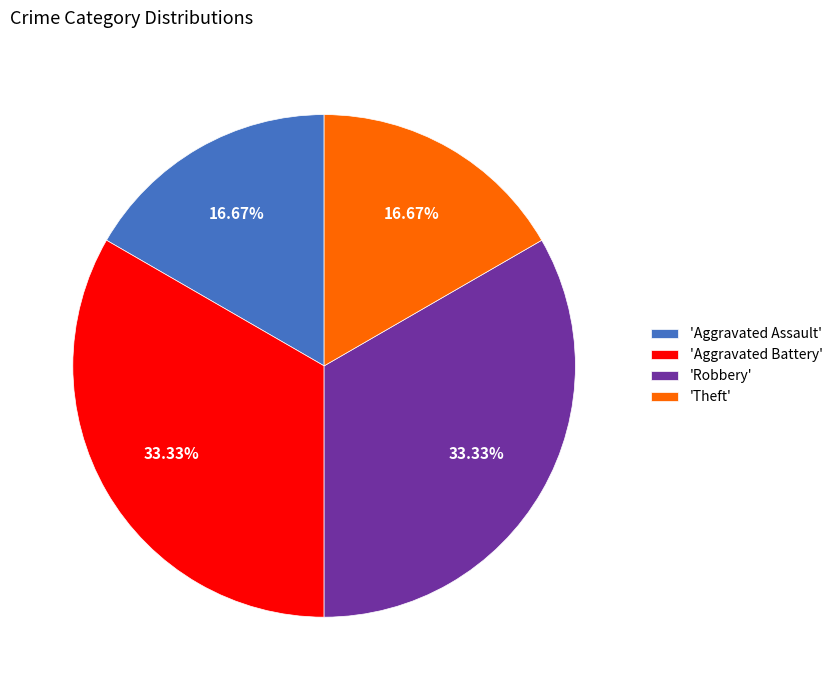

Is there any slice that represents more than half of the pie?

No